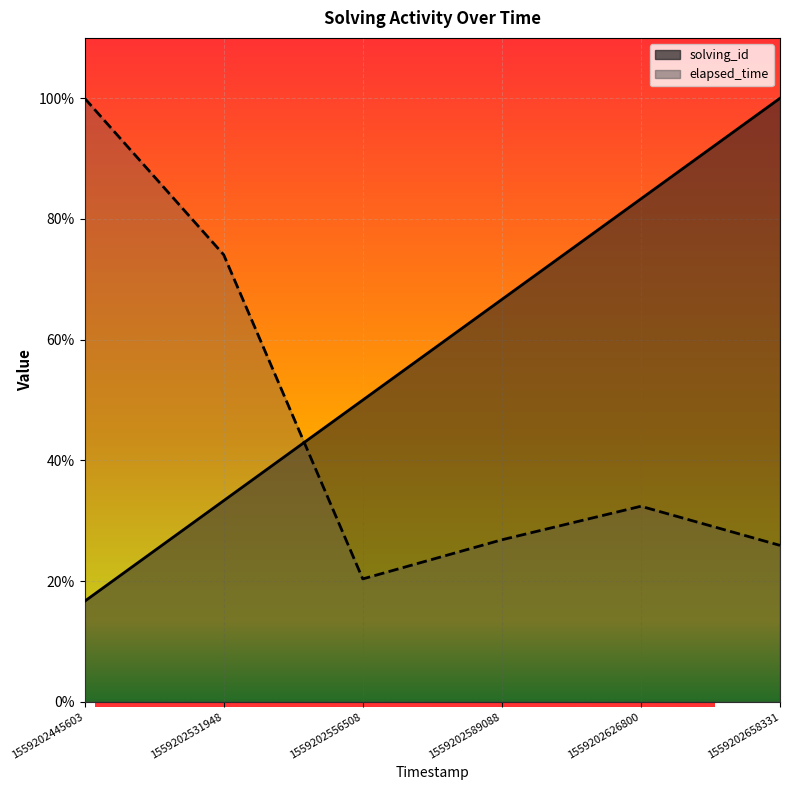

At which label does elapsed_time reach its peak?

1559202445603